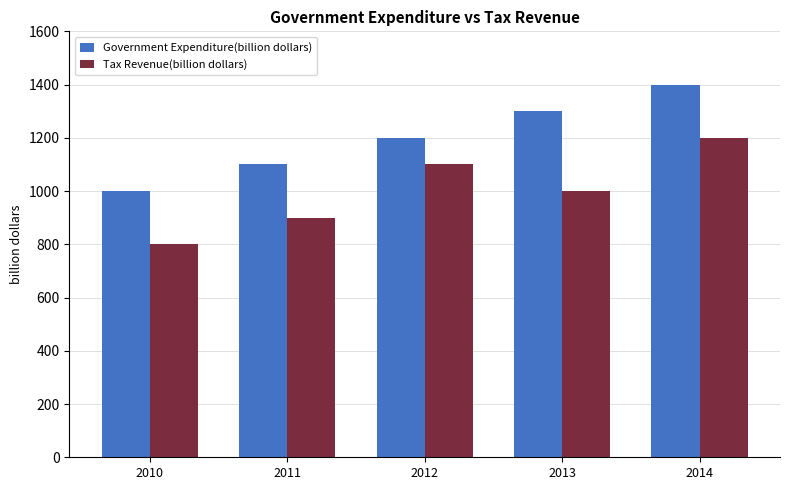

Are the bars grouped side by side (vs. stacked)?

Yes